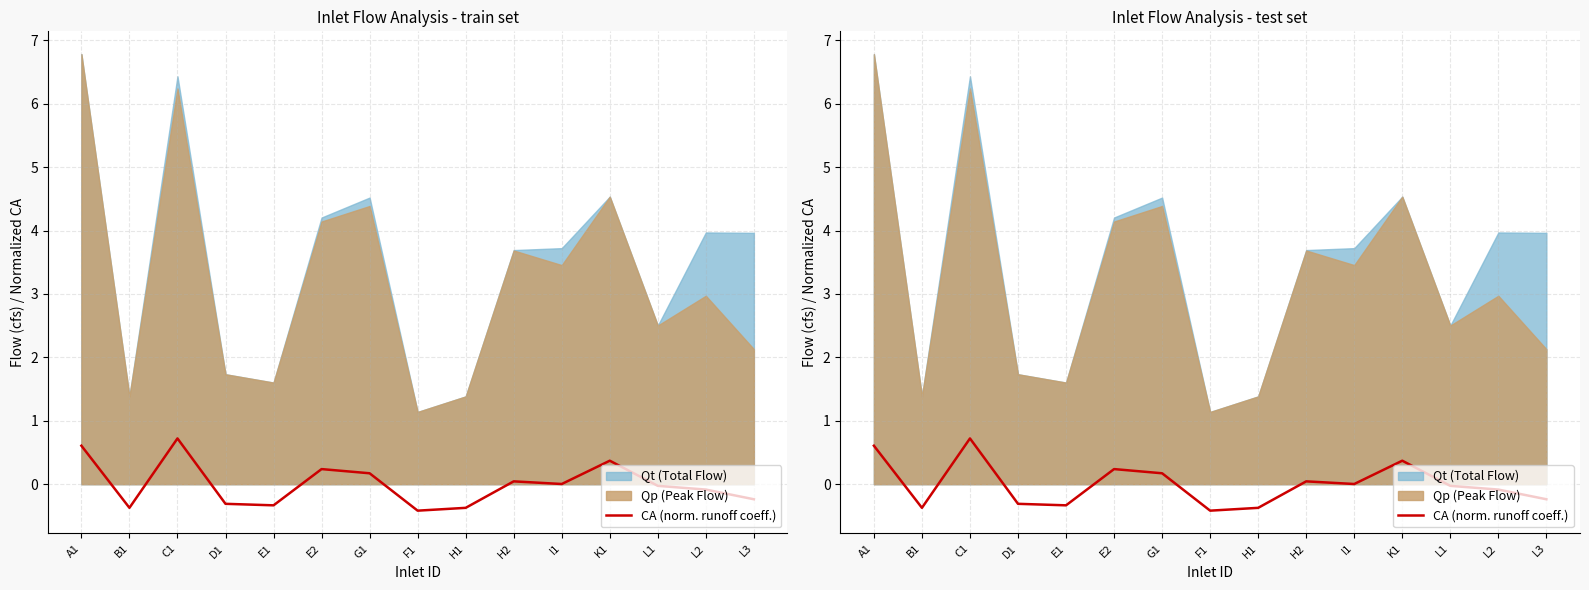

Reading left to right, what are all the values shown in this chart?

0.6	-0.4	0.7	-0.3	-0.3	0.2	0.2	-0.4	-0.4	0.0	0.0	0.4	-0.0	-0.1	-0.2